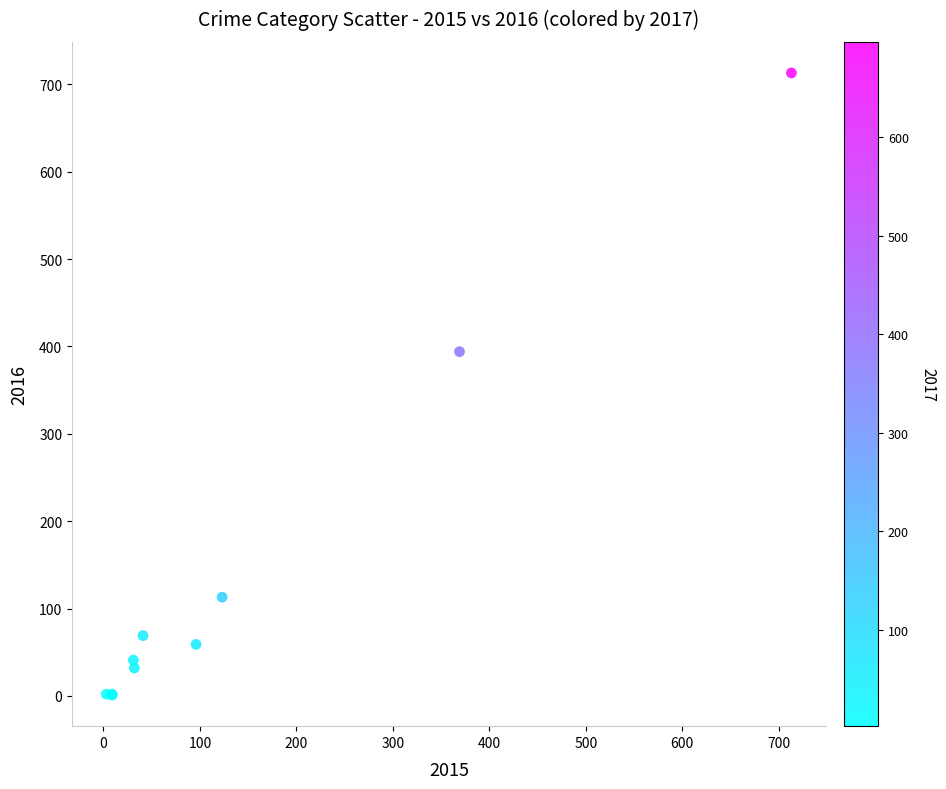

What Y value in the scatter plot is closest to 357?

394